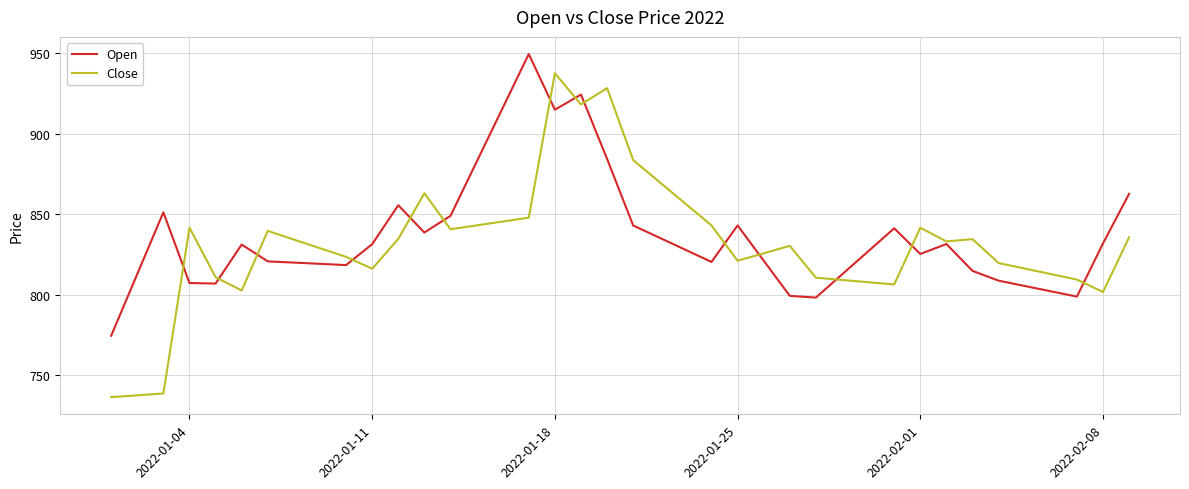

What is the highest value of the Close series?

937.4